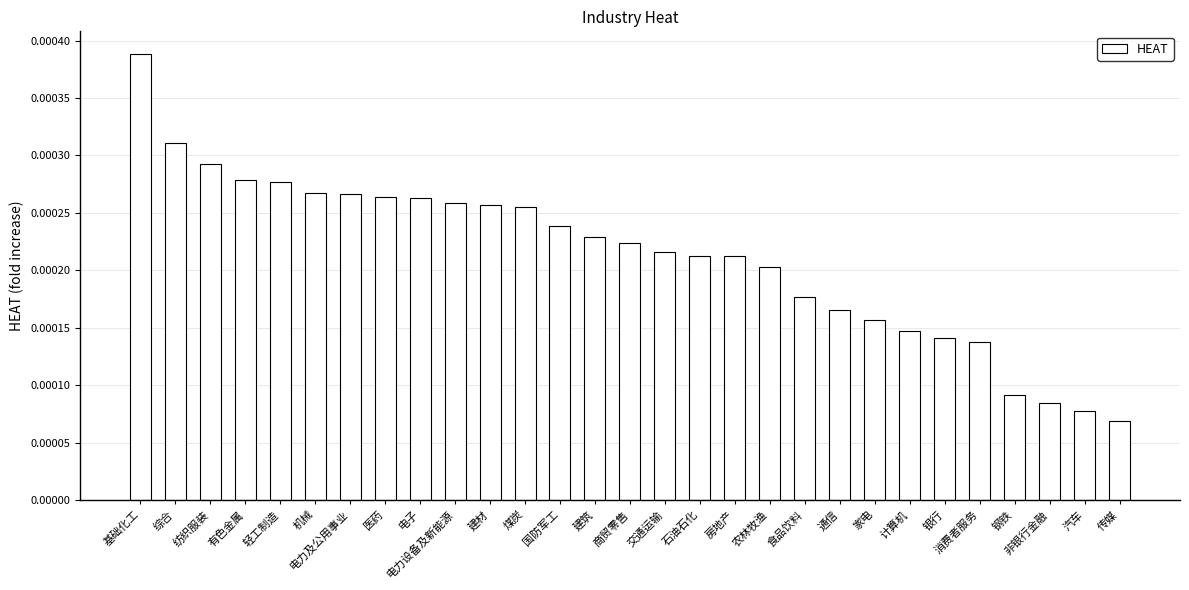

What is the label of the 25th bar from the right?

轻工制造